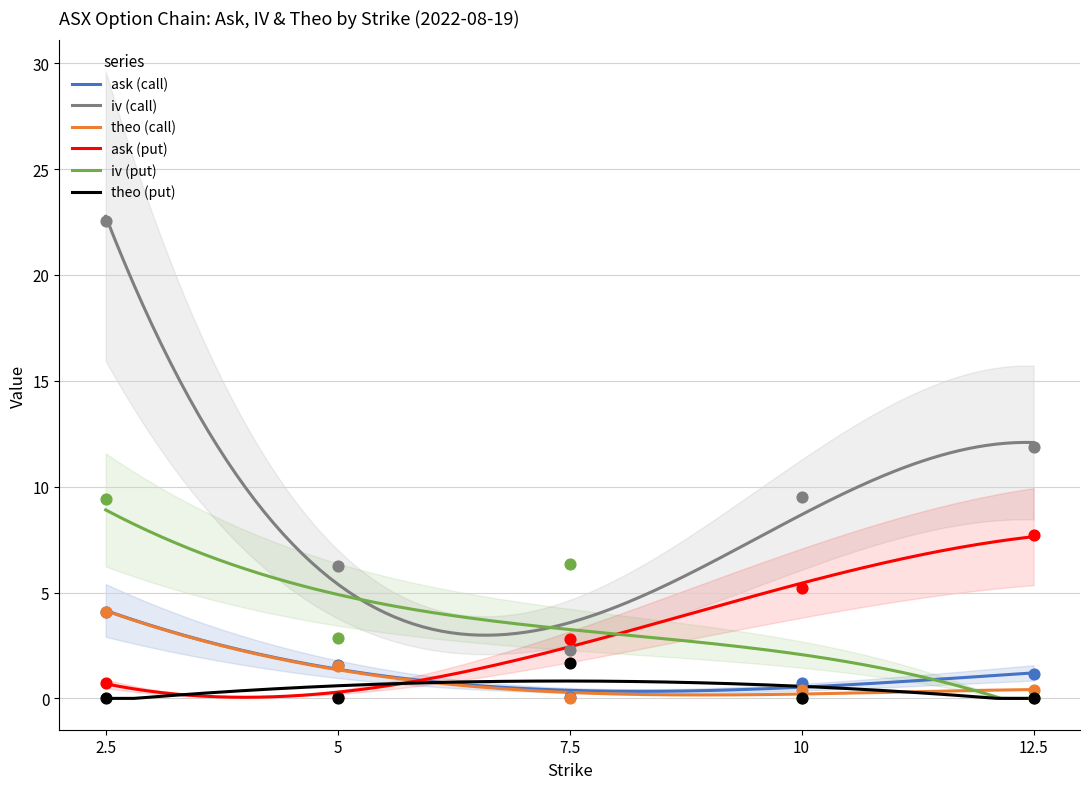

At which category is the sum across all series the highest?

2.5